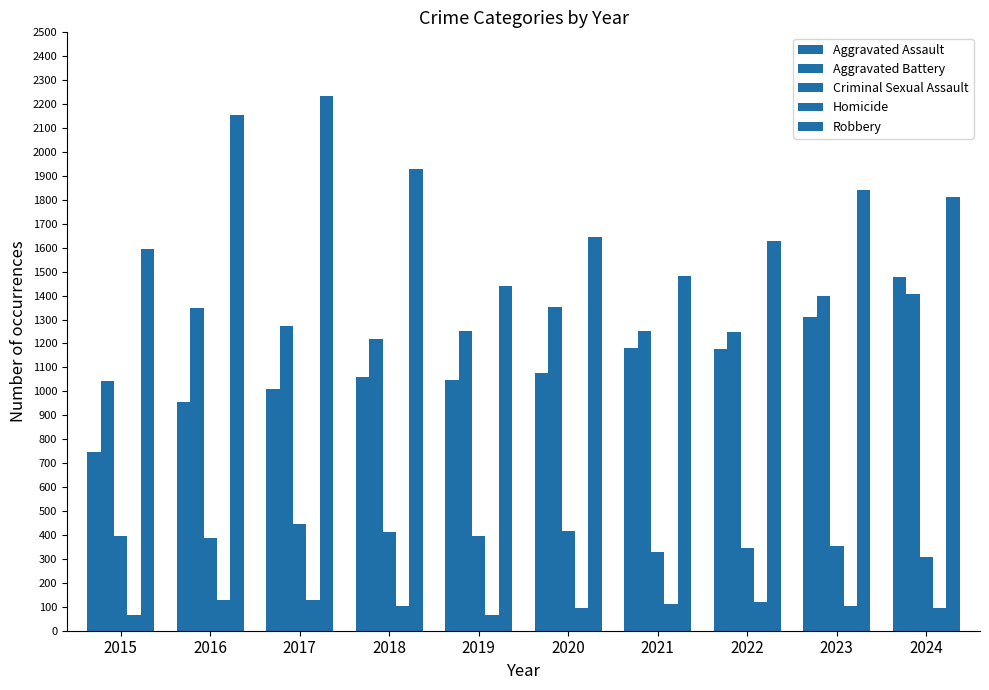

Are the bars horizontal?

No